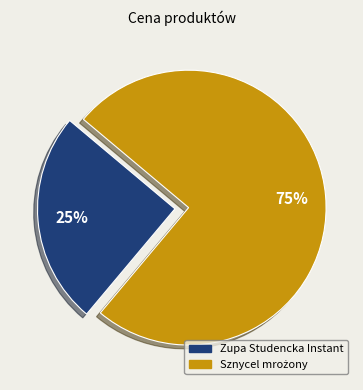

How many slices are in this pie chart?

2